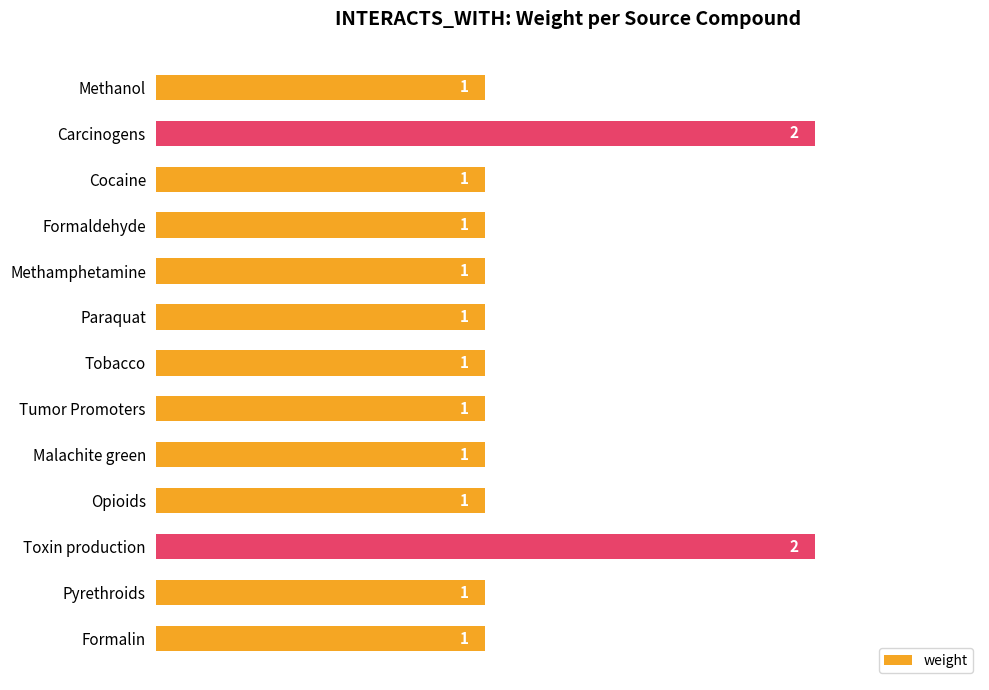

Reading bottom to top, extract all data points from this chart.

1	1	2	1	1	1	1	1	1	1	1	2	1